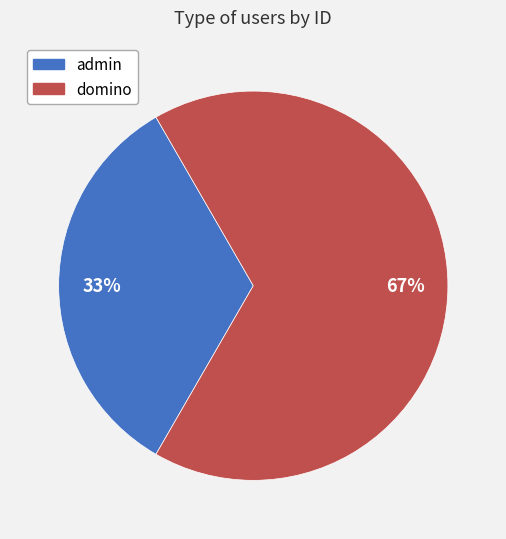

Count the number of slices in the pie.

2